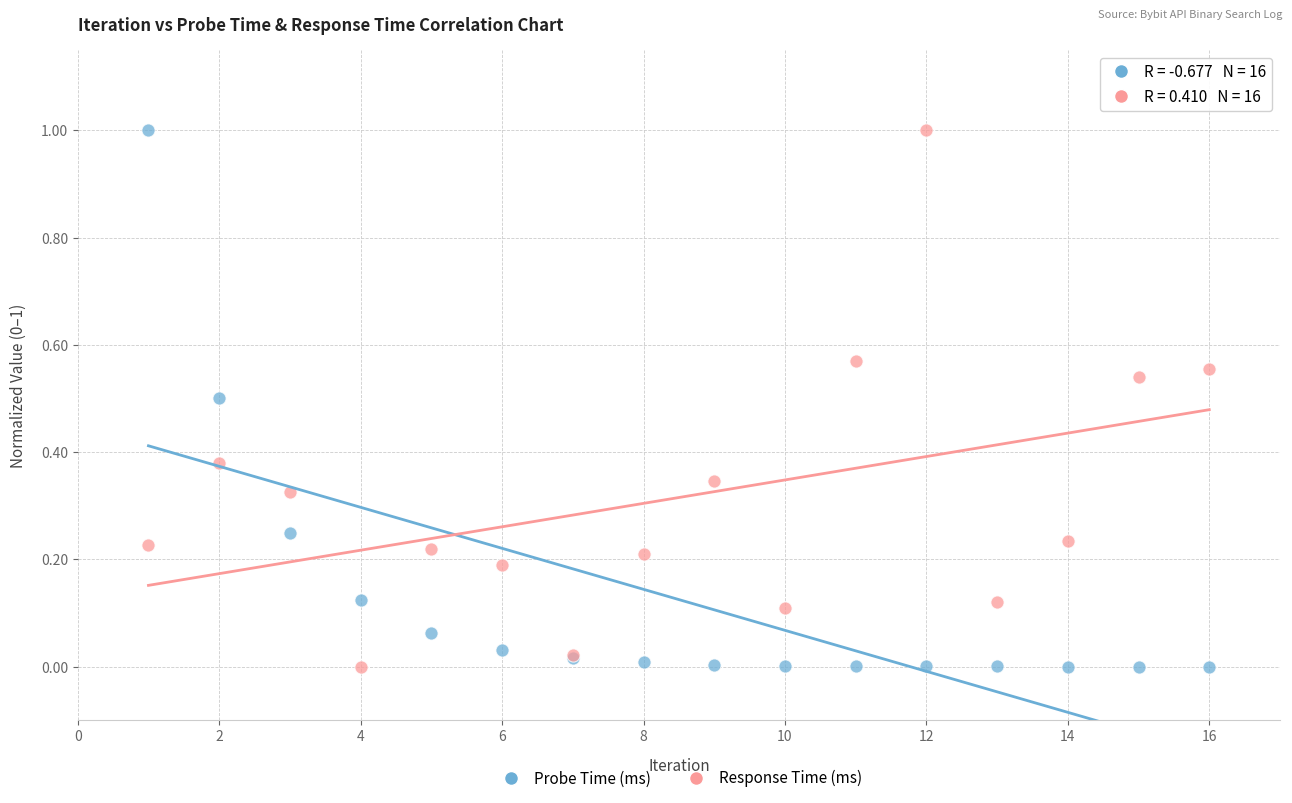

What is the X range (max minus min) for the scatter plot?

15.0